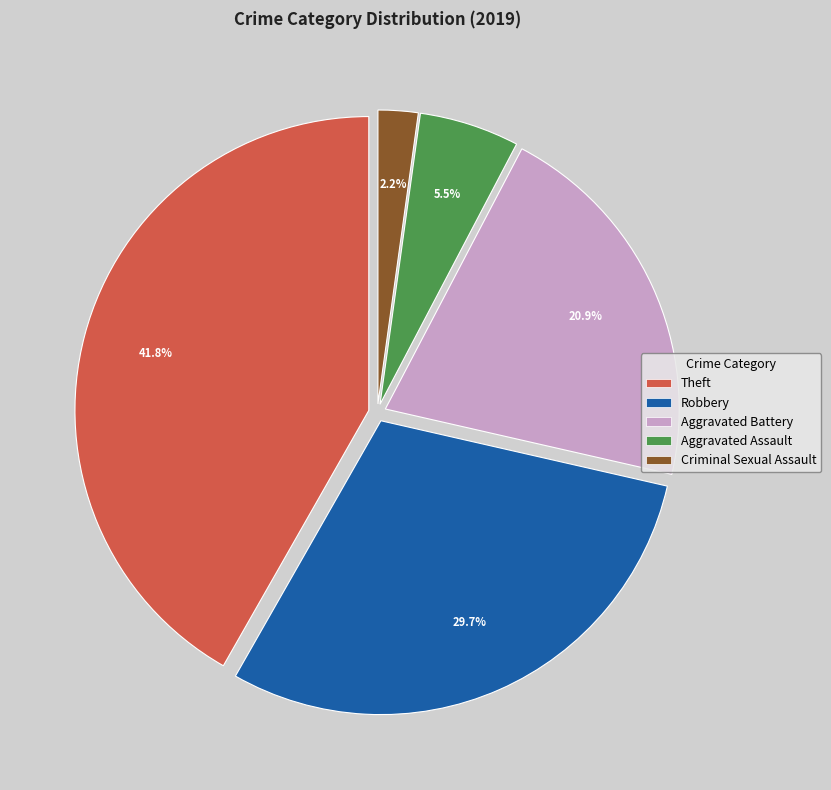

The Aggravated Assault slice represents 1% of the pie. True or false?

False